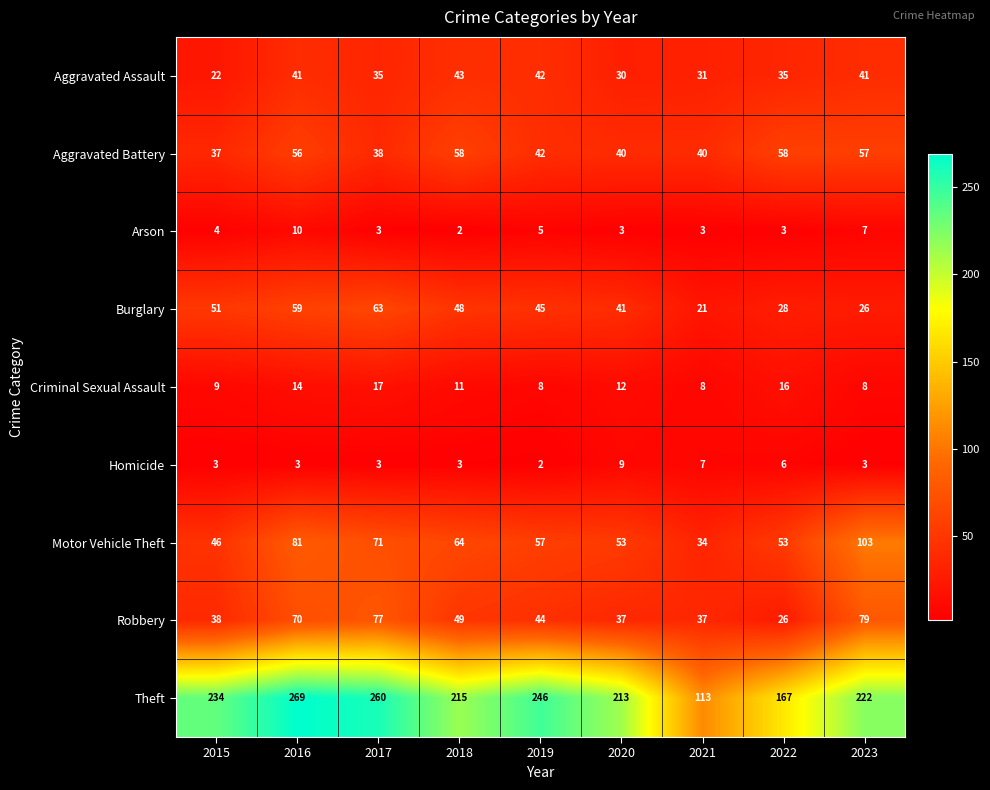

How many distinct data groups are displayed?

9